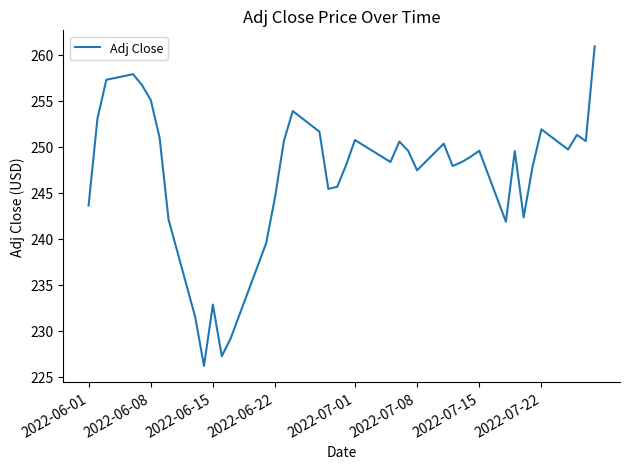

What is the greatest value displayed?

260.9